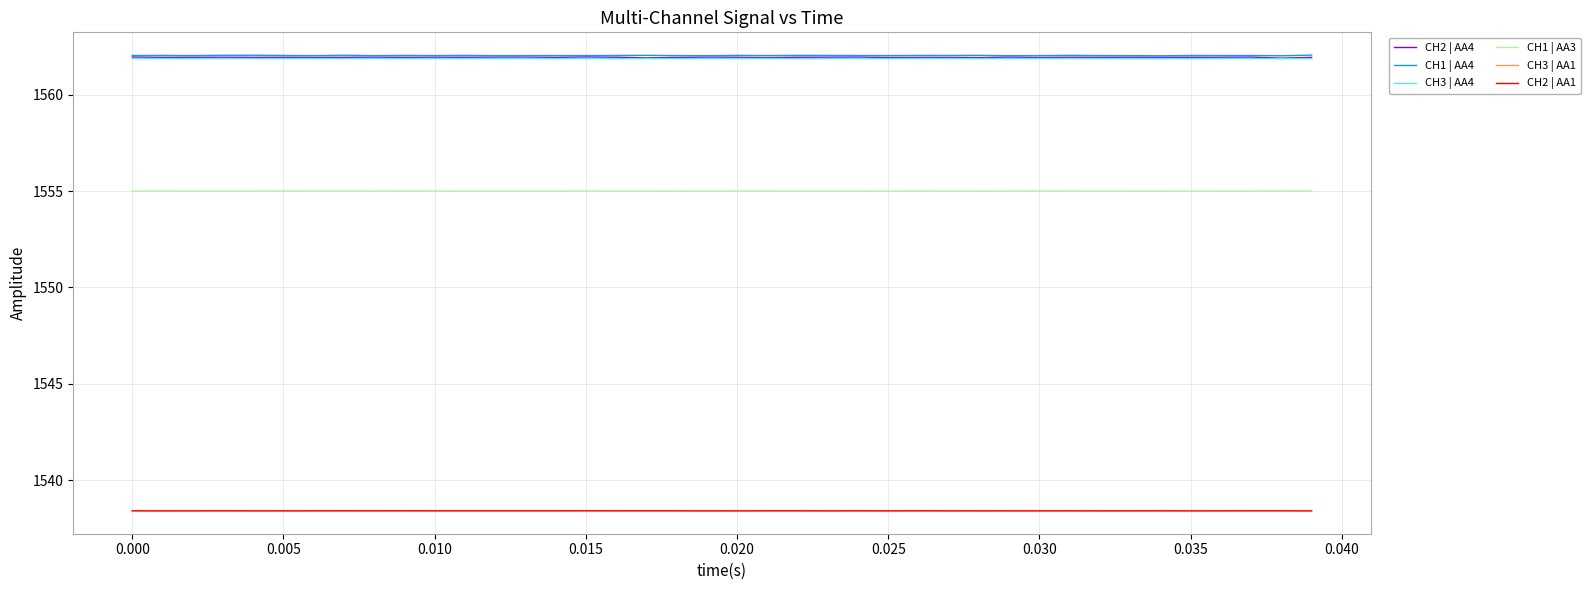

What is the minimum value shown in the chart?

1538.4